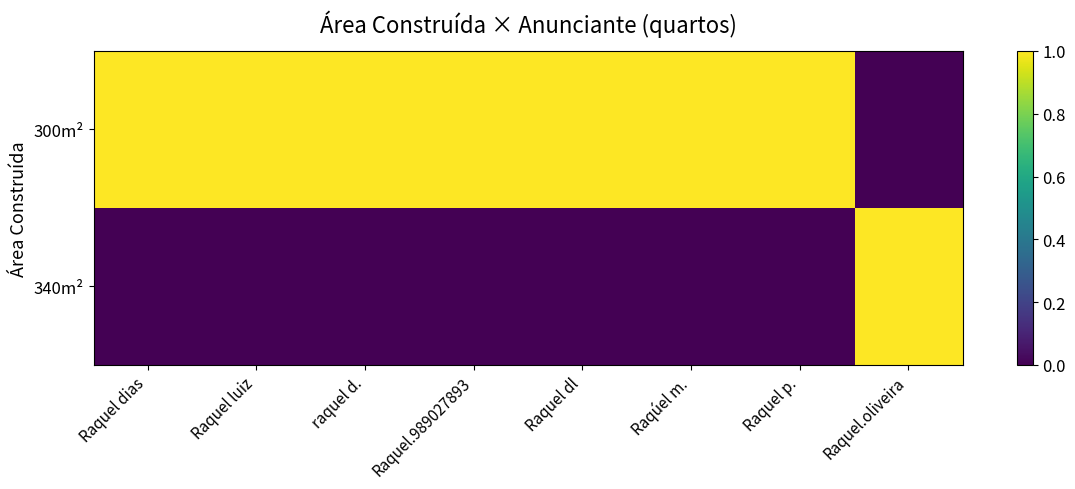

Which series has the widest spread of values?

300m²